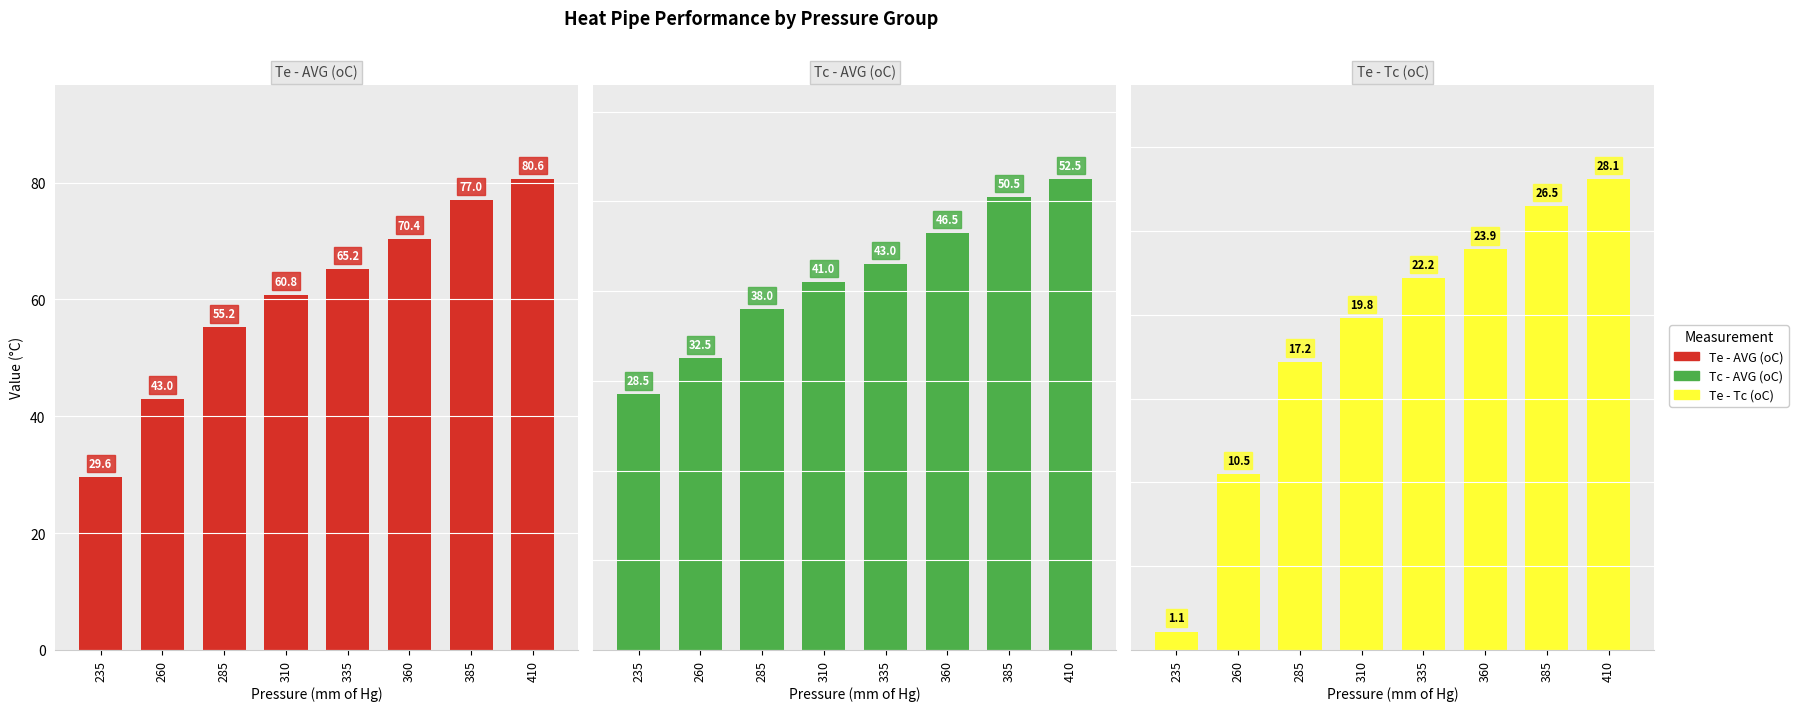

What is the value of the Te - Tc (oC) bar at the 1st from the left?

1.1